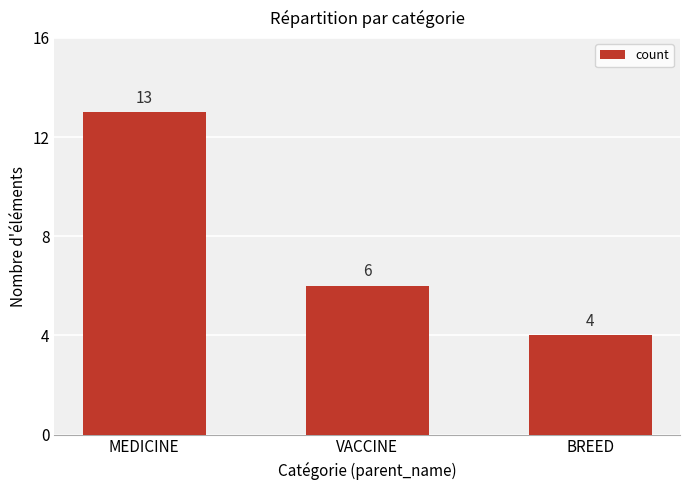

Is it true that the value at BREED is 4?

True